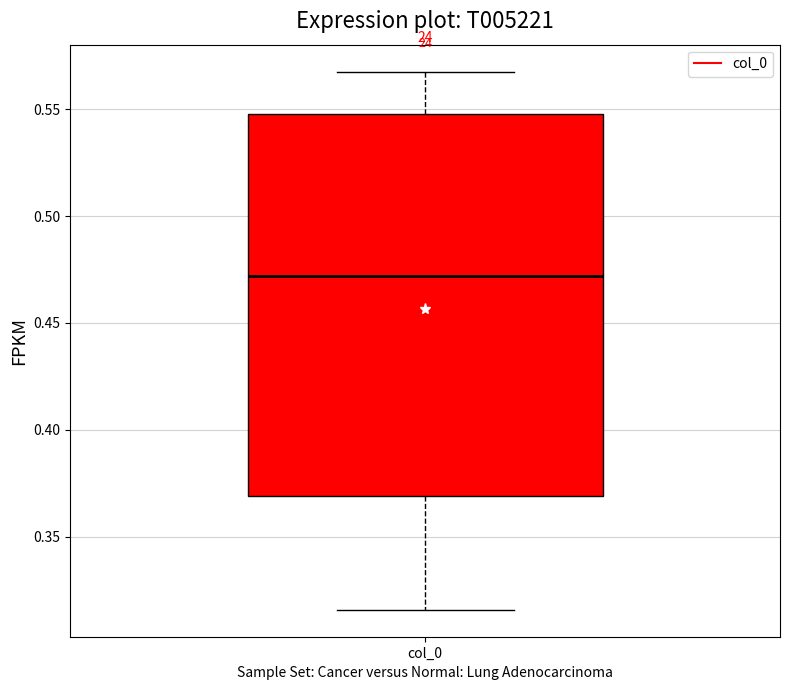

Read this box plot against the y-axis: the position of the median line, the range covered by the box, and the ends of both whiskers. The values are not printed on the chart, so give them approximately, as read against the axis.

median 0.470, box 0.370 to 0.550, whiskers 0.315 to 0.570